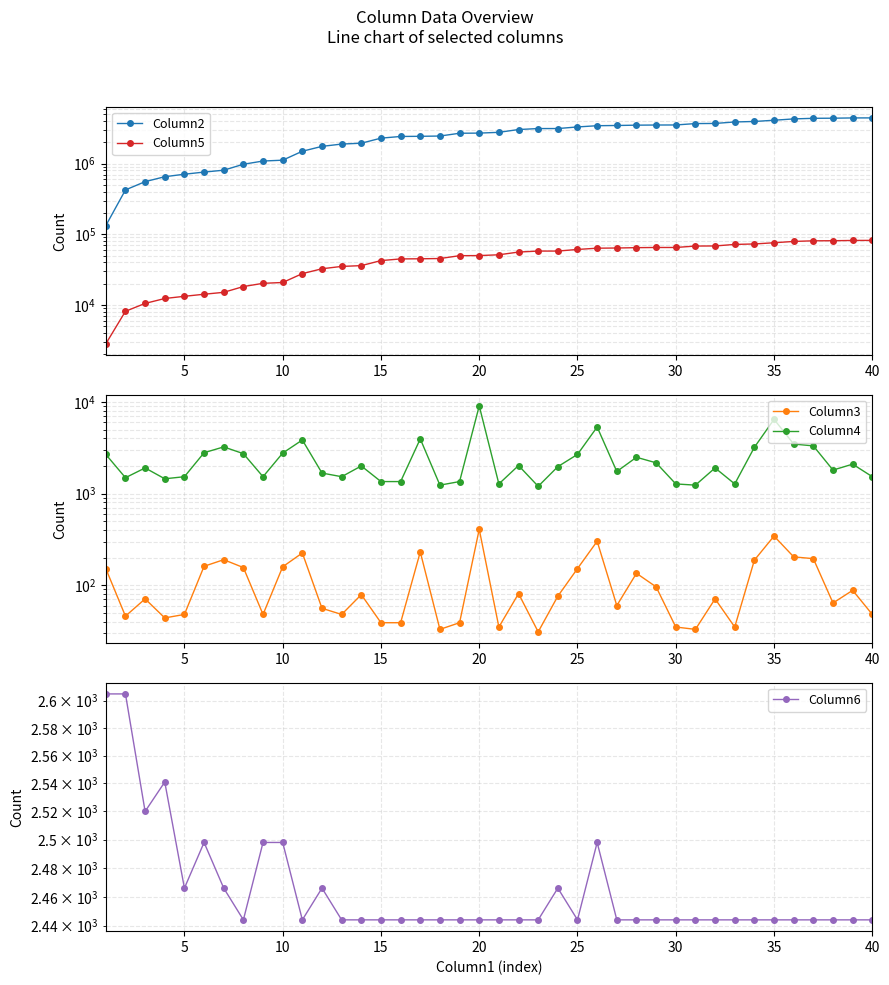

The Column5 series shows 68067 at 30. True or false?

True